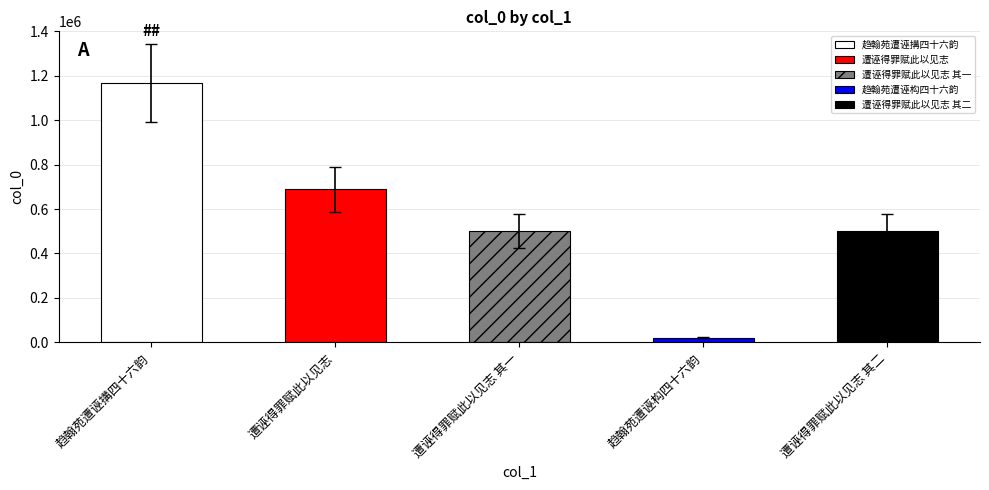

At which category does the chart reach its peak across all series?

趋翰苑遭诬搆四十六韵